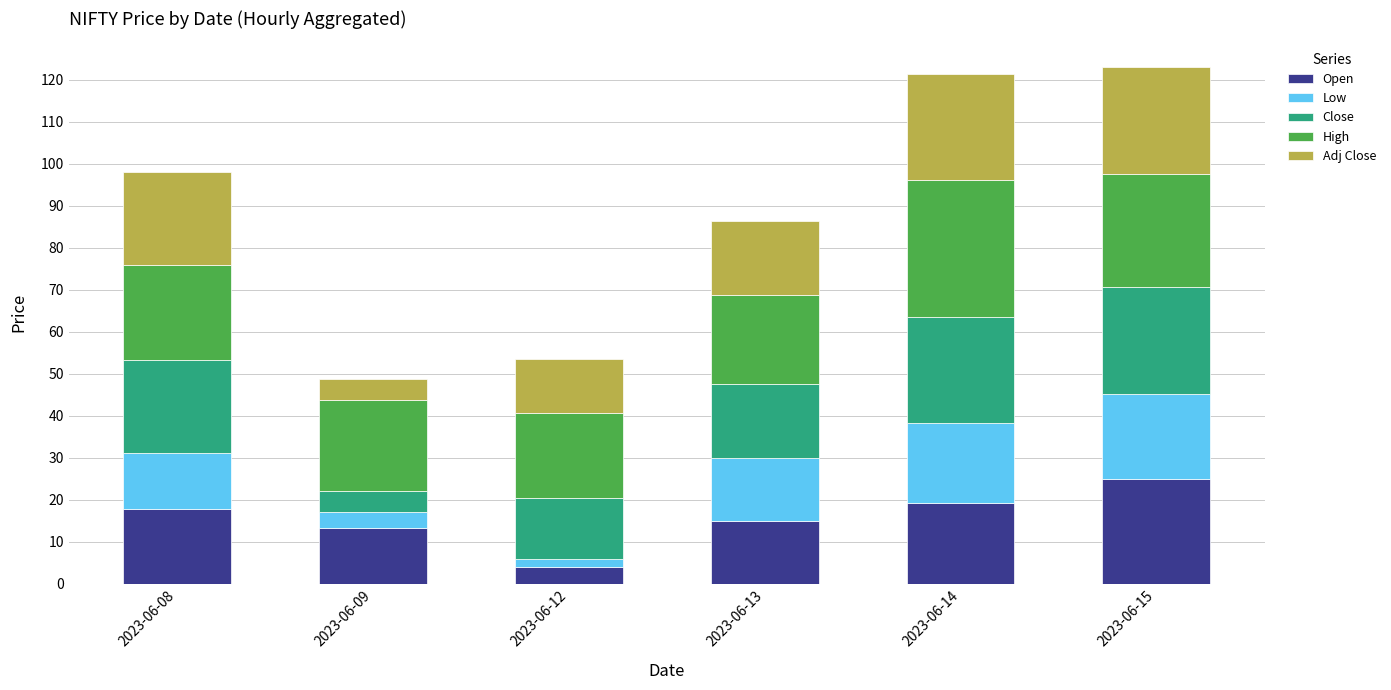

At which label does Open reach its peak?

2023-06-15